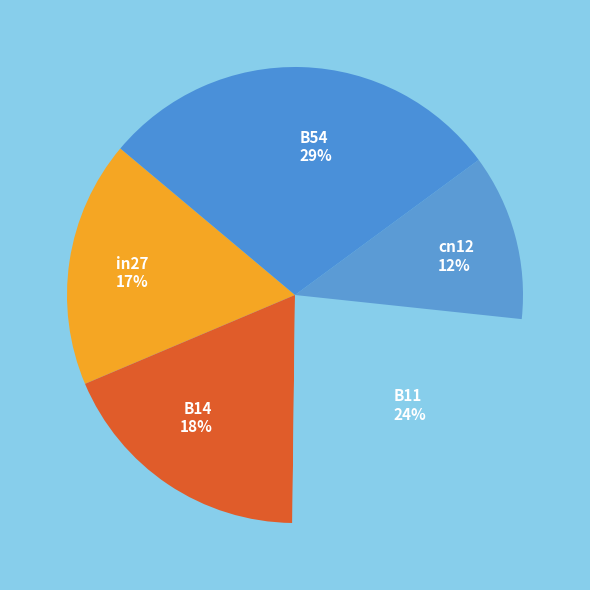

Count the number of slices in the pie.

5